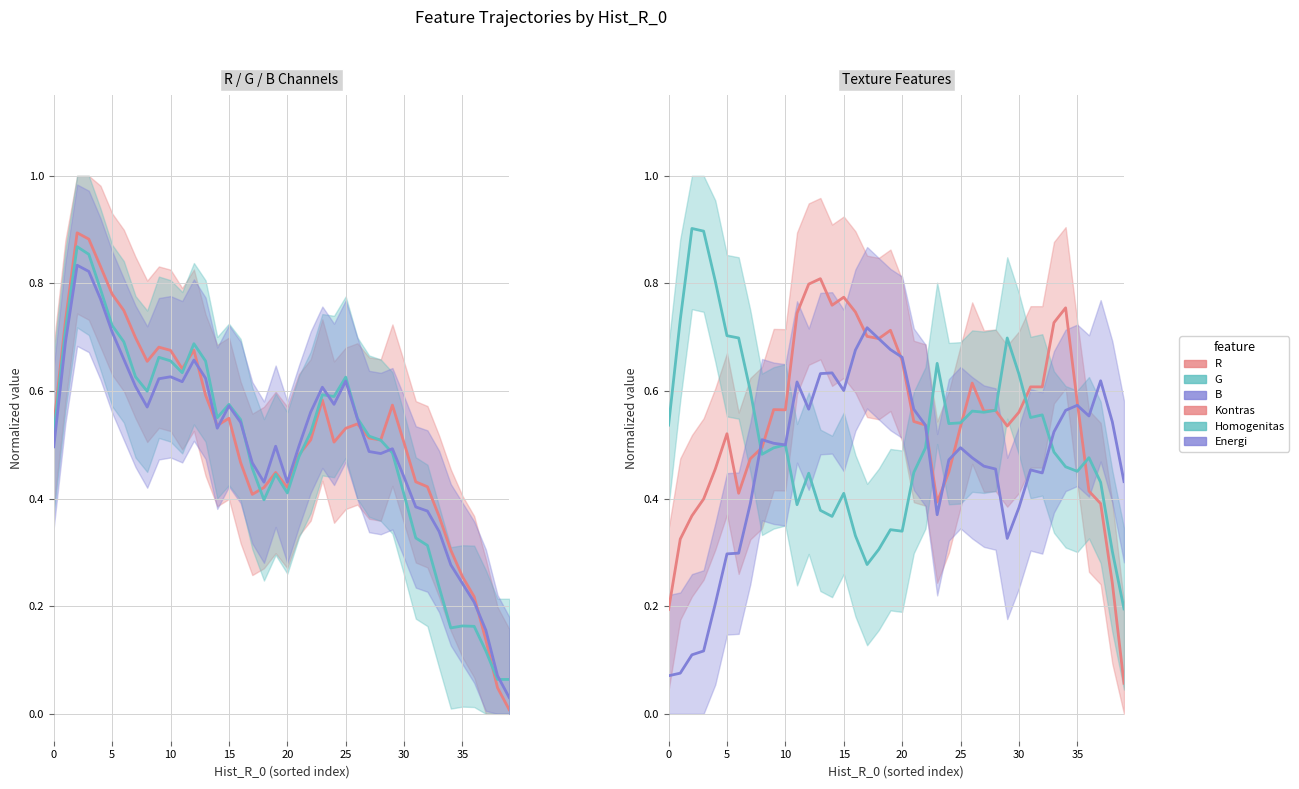

Which series has the widest spread of values?

R